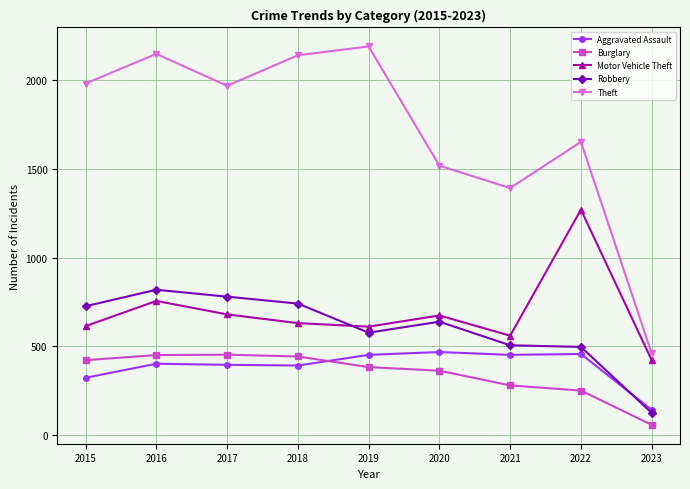

How many series are shown in this chart?

5